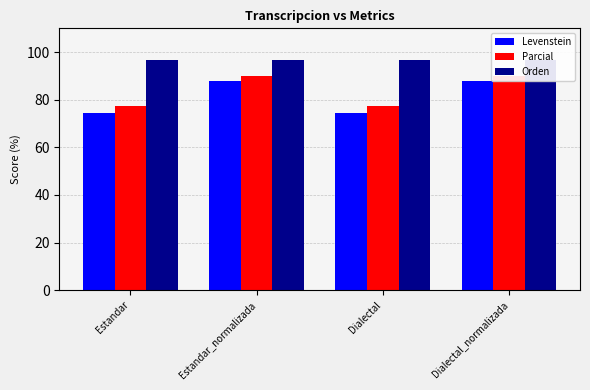

How many bars are there in each group?

3